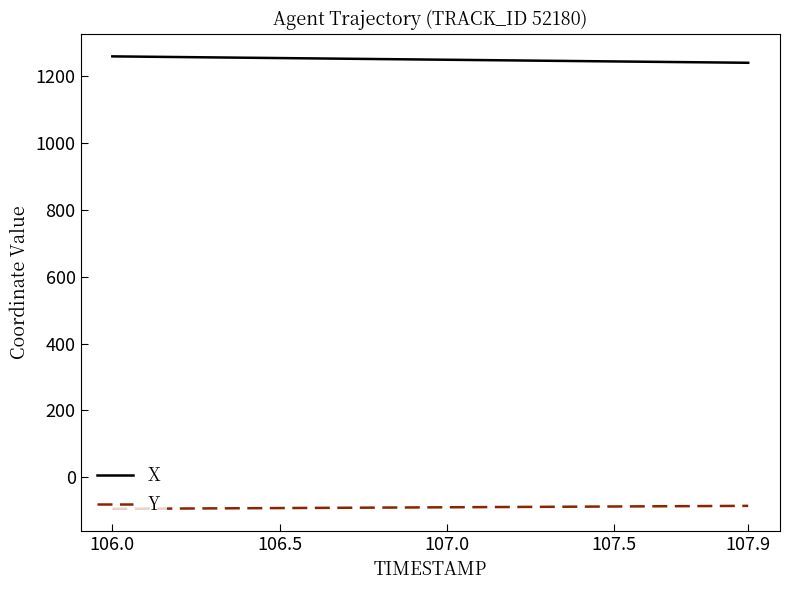

True or false: X and Y cross at least once.

False